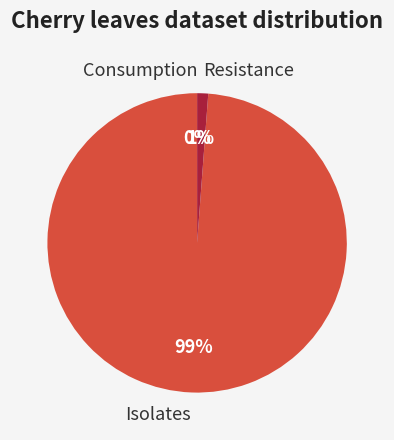

To the nearest percent, what portion does Resistance represent?

1%